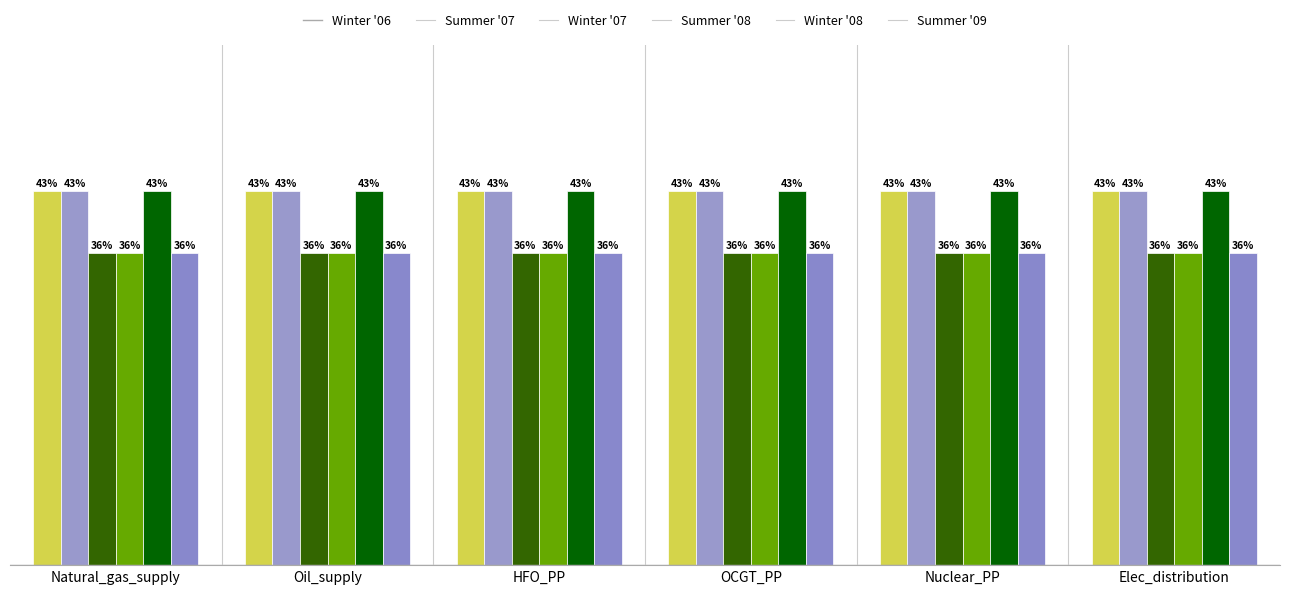

Rank the categories by Summer '07 value from lowest to highest.

Natural_gas_supply, Oil_supply, HFO_PP, OCGT_PP, Nuclear_PP, Elec_distribution